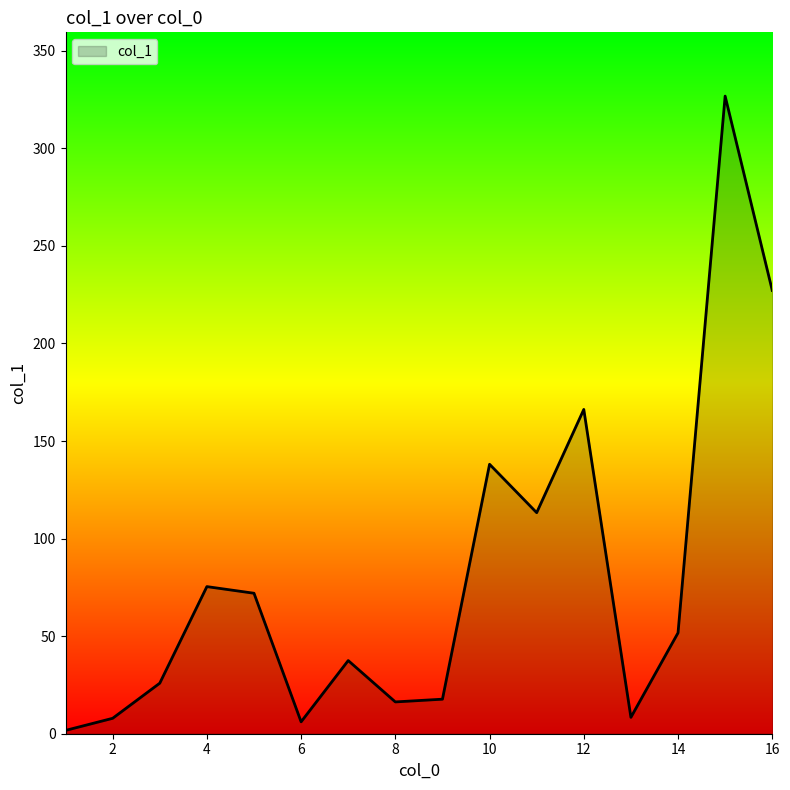

How many lines are shown in the chart?

1